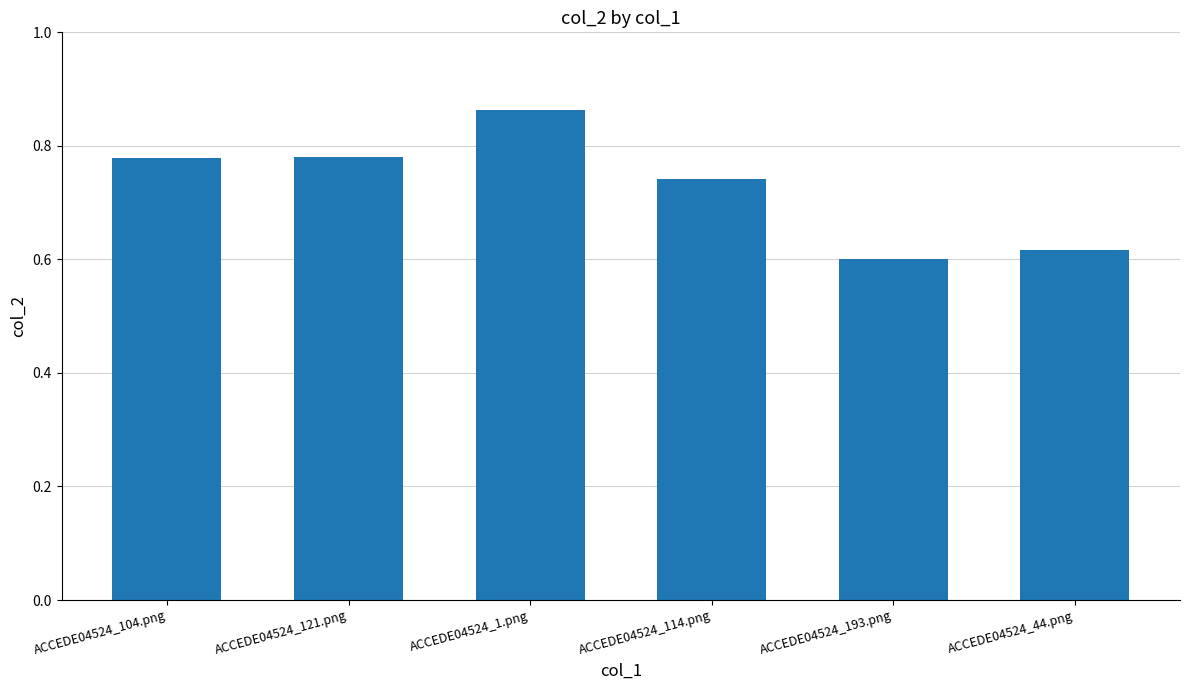

Between ACCEDE04524_114.png and ACCEDE04524_121.png, which is larger?

ACCEDE04524_121.png